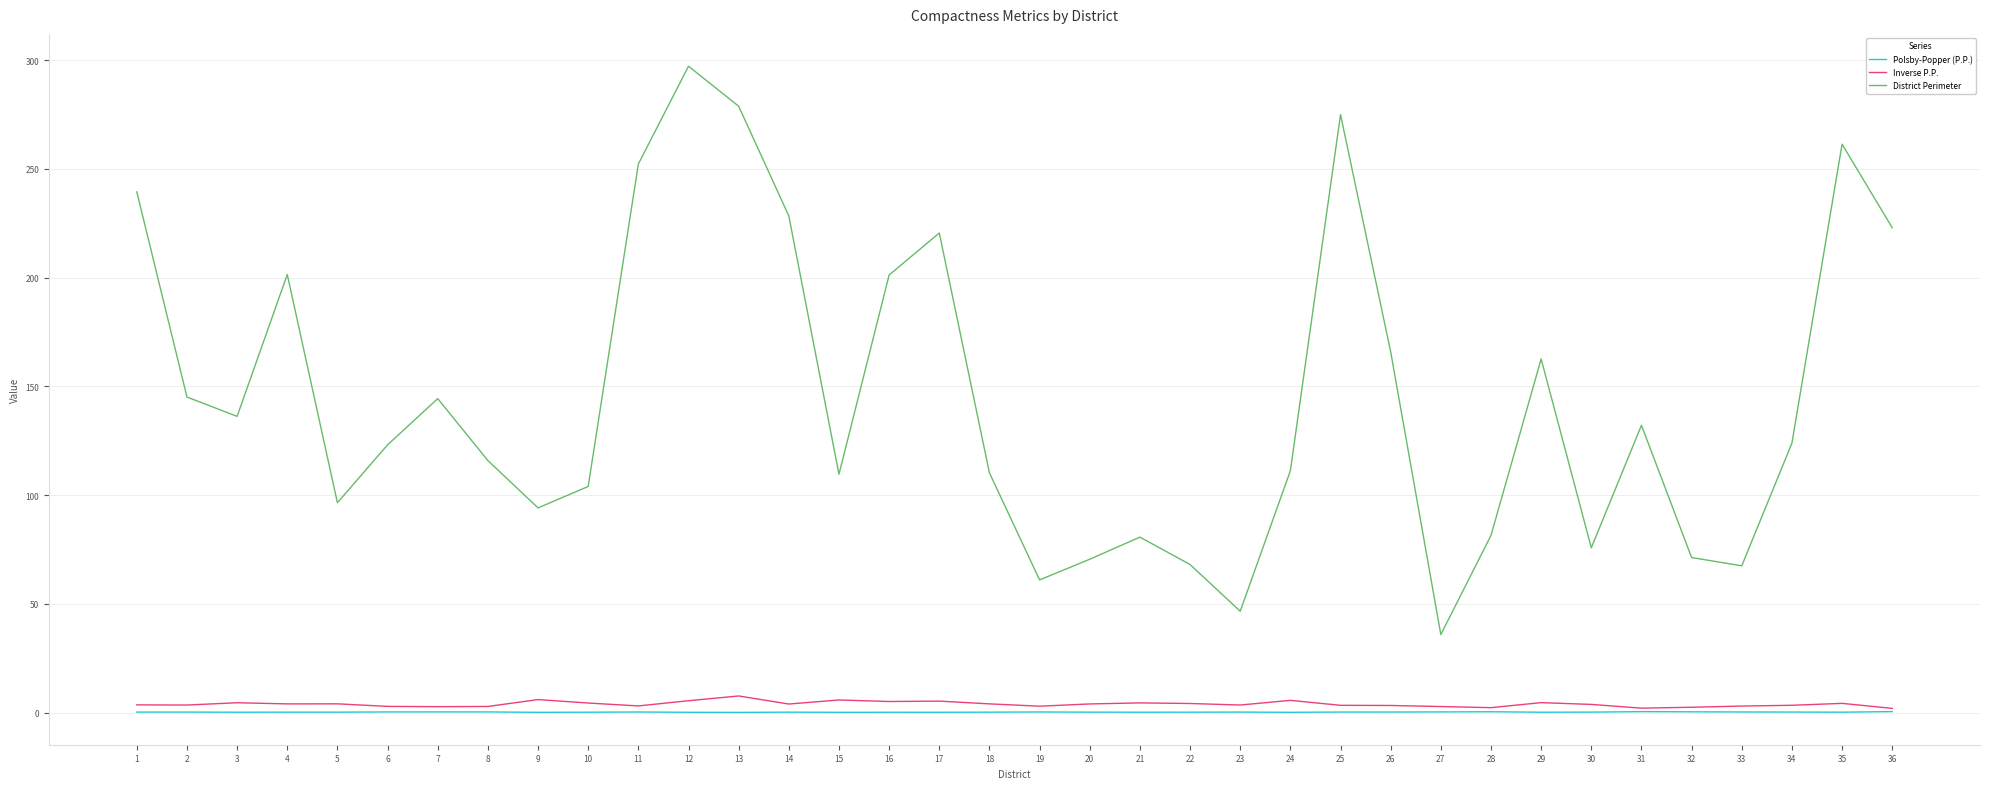

Is the value of District Perimeter at 5 greater than the value of Polsby-Popper (P.P.) at 36?

Yes